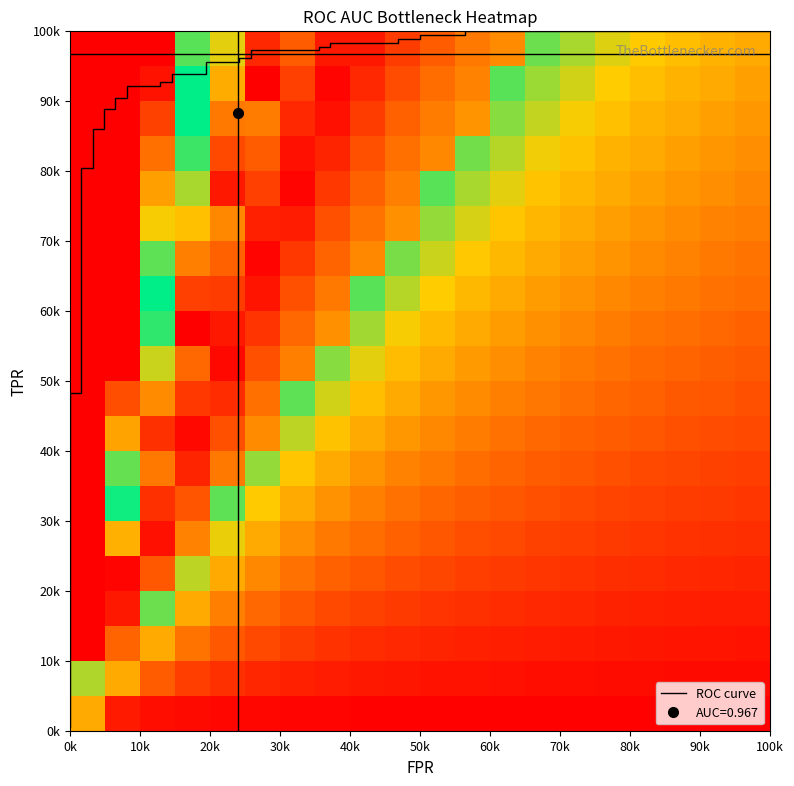

What is the highest value of the fpr series?

1.0